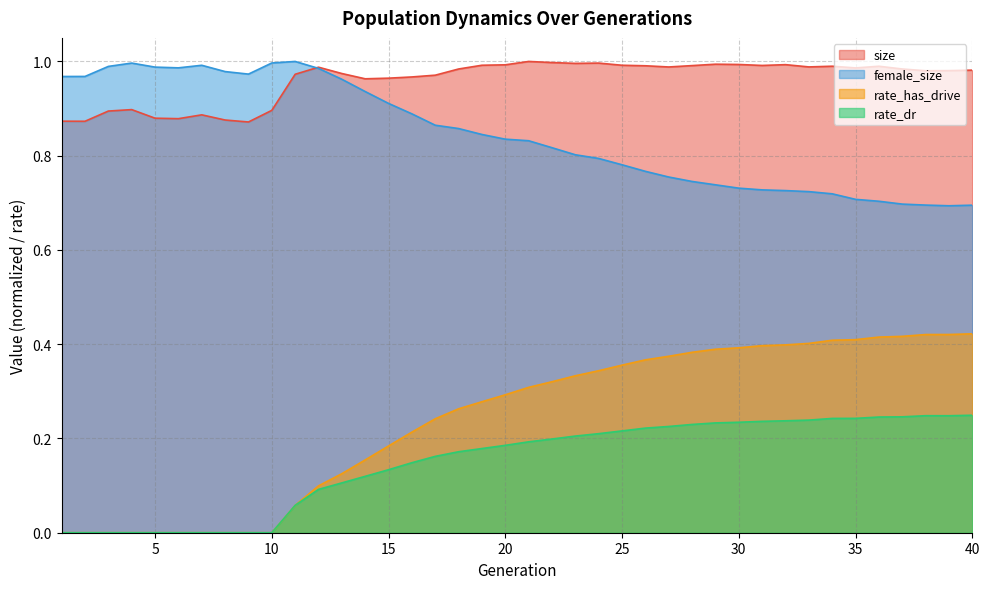

Reading right to left, list all the values displayed in this chart.

size: 1.0	1.0	1.0	1.0	1.0	1.0	1.0	1.0	1.0	1.0	1.0	1.0	1.0	1.0	1.0	1.0	1.0	1.0	1.0	1.0	1.0	1.0	1.0	1.0	1.0	1.0	1.0	1.0	1.0	1.0	0.9	0.9	0.9	0.9	0.9	0.9	0.9	0.9	0.9	0.9
rate_dr: 0.2	0.2	0.2	0.2	0.2	0.2	0.2	0.2	0.2	0.2	0.2	0.2	0.2	0.2	0.2	0.2	0.2	0.2	0.2	0.2	0.2	0.2	0.2	0.2	0.1	0.1	0.1	0.1	0.1	0.1	0.0	0.0	0.0	0.0	0.0	0.0	0.0	0.0	0.0	0.0
rate_has_drive: 0.4	0.4	0.4	0.4	0.4	0.4	0.4	0.4	0.4	0.4	0.4	0.4	0.4	0.4	0.4	0.4	0.3	0.3	0.3	0.3	0.3	0.3	0.3	0.2	0.2	0.2	0.2	0.1	0.1	0.1	0.0	0.0	0.0	0.0	0.0	0.0	0.0	0.0	0.0	0.0
female_size: 0.7	0.7	0.7	0.7	0.7	0.7	0.7	0.7	0.7	0.7	0.7	0.7	0.7	0.8	0.8	0.8	0.8	0.8	0.8	0.8	0.8	0.8	0.9	0.9	0.9	0.9	0.9	1.0	1.0	1.0	1.0	1.0	1.0	1.0	1.0	1.0	1.0	1.0	1.0	1.0